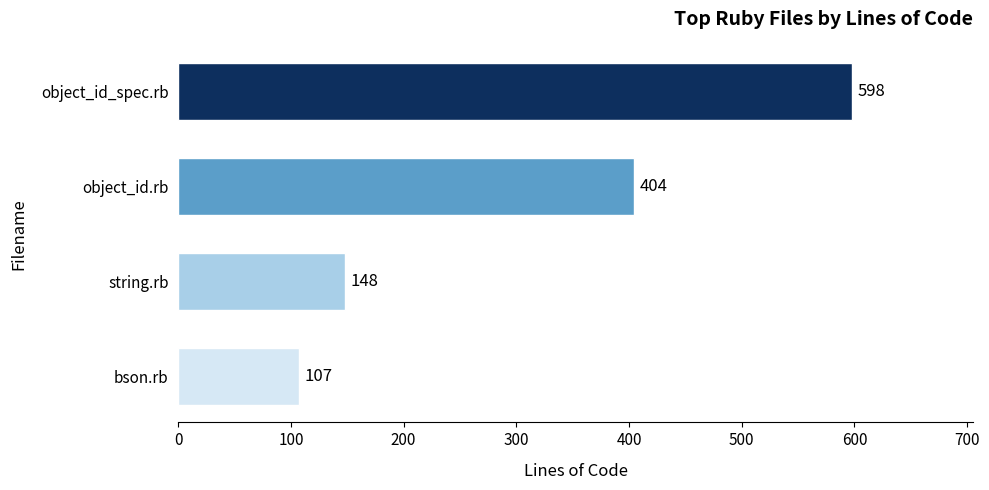

List the labels in order of value, smallest first.

bson.rb, string.rb, object_id.rb, object_id_spec.rb